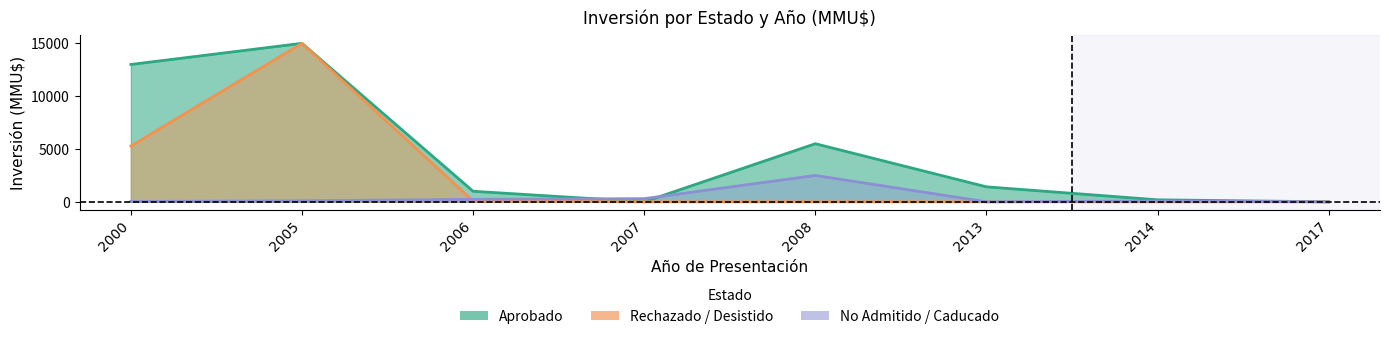

How many data points in No_Admitido_Caducado are less than 100?

4